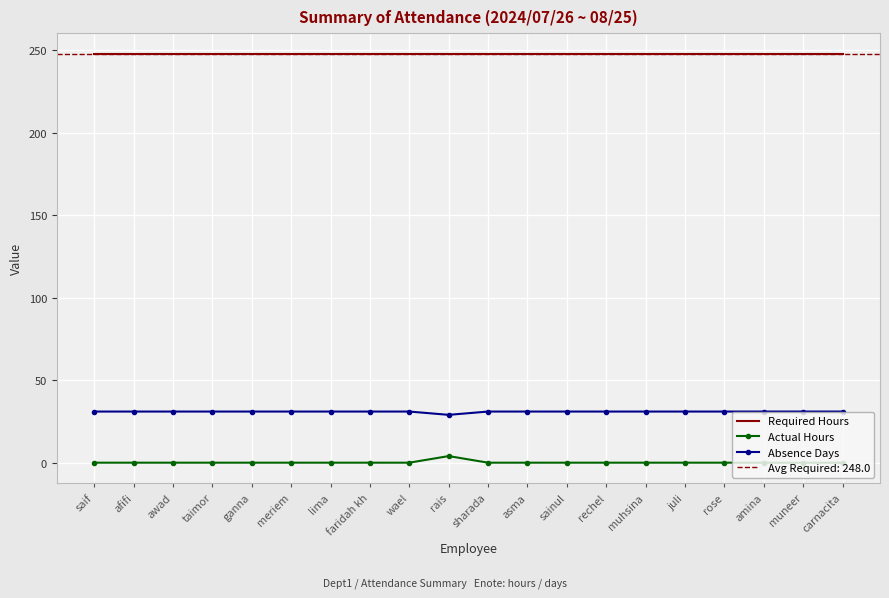

What is the highest value of the Required Hours series?

248